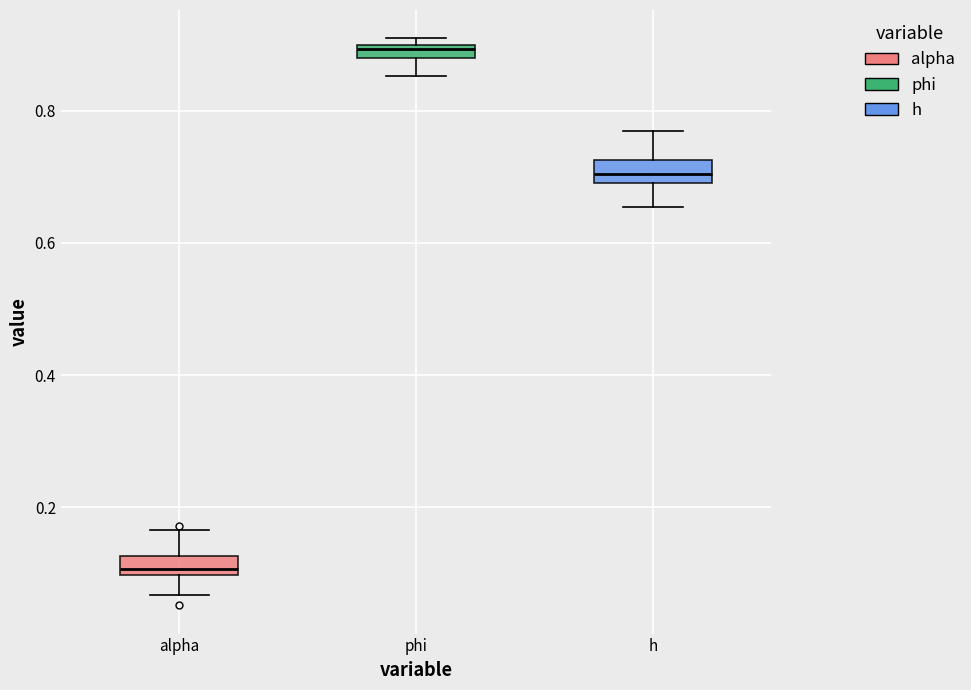

Which box's median line is the highest?

phi